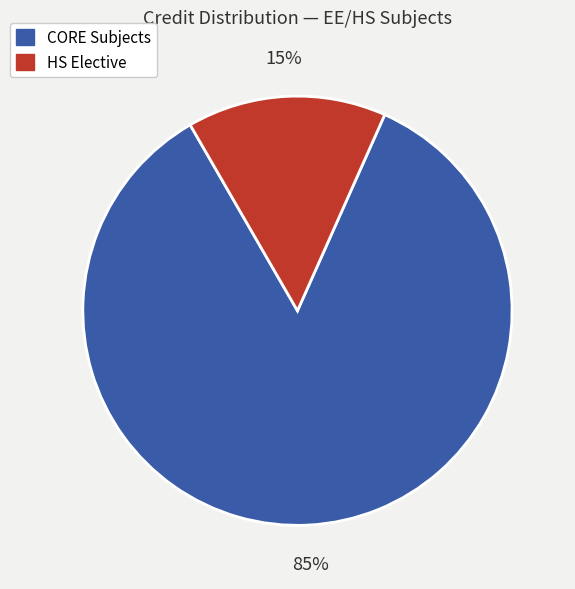

To the nearest percent, what is the average slice percentage?

50%